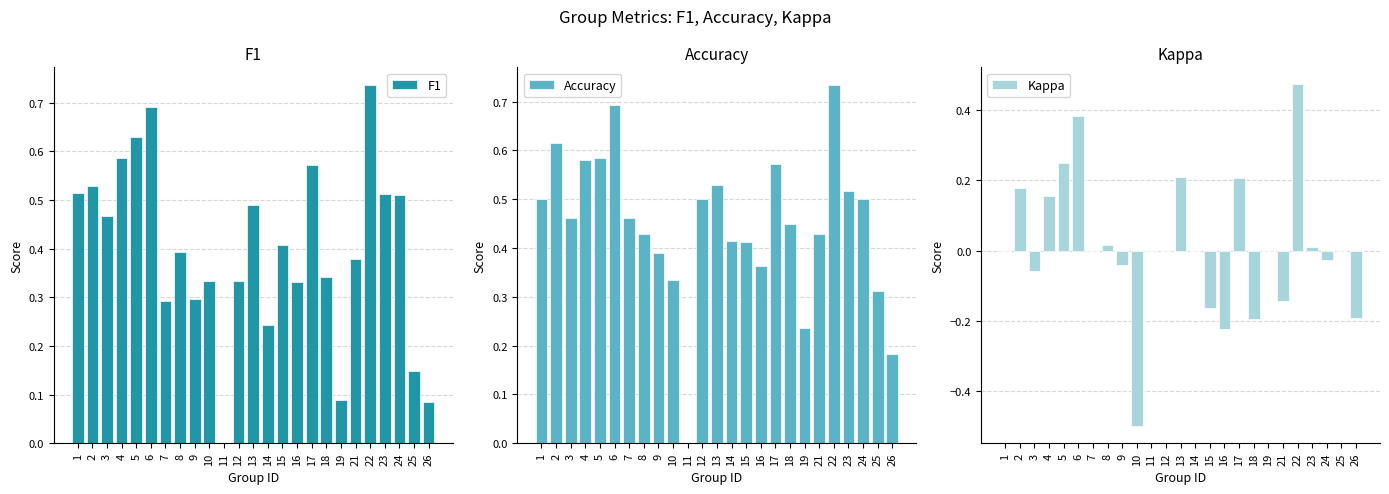

What is the maximum value for Accuracy?

0.7